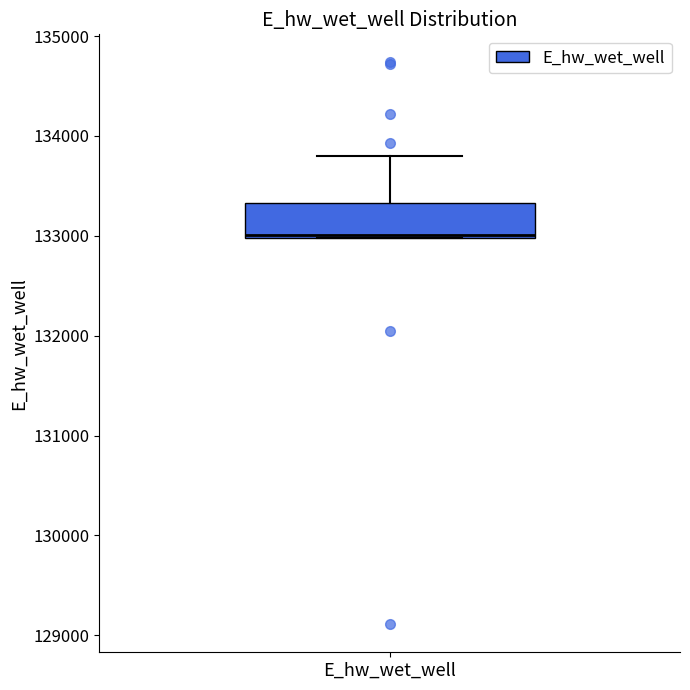

Transcribe this box plot: give where the median line is, the range the box spans, and where the two whiskers end, as read against the y-axis. The values are not printed on the chart, so give them approximately, as read against the axis.

median 133000, box 133000 to 133300, whiskers 133000 to 133800